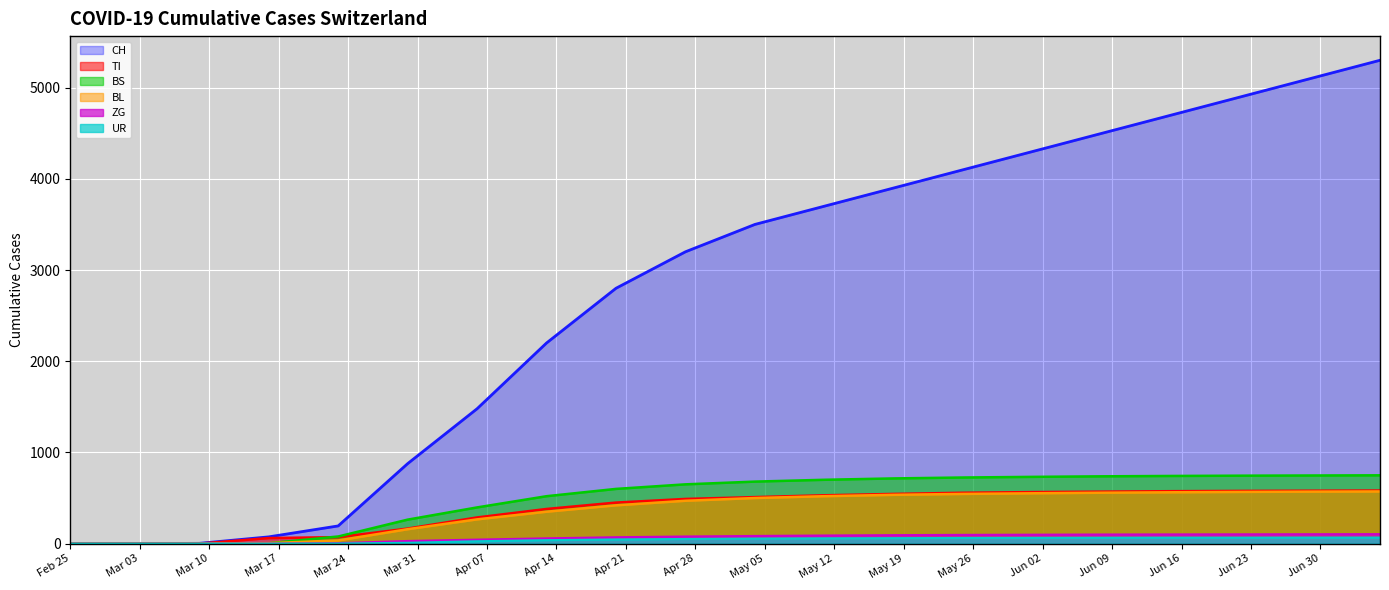

What is the label of the 8th point from the right?

2020-05-18